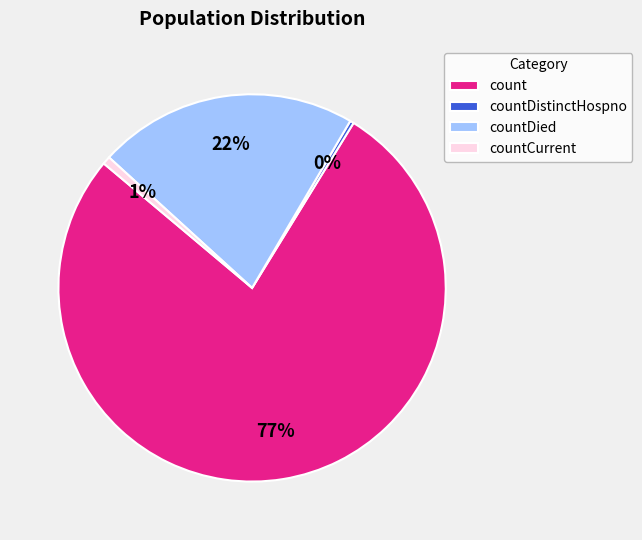

Which category has the biggest portion of the pie?

count